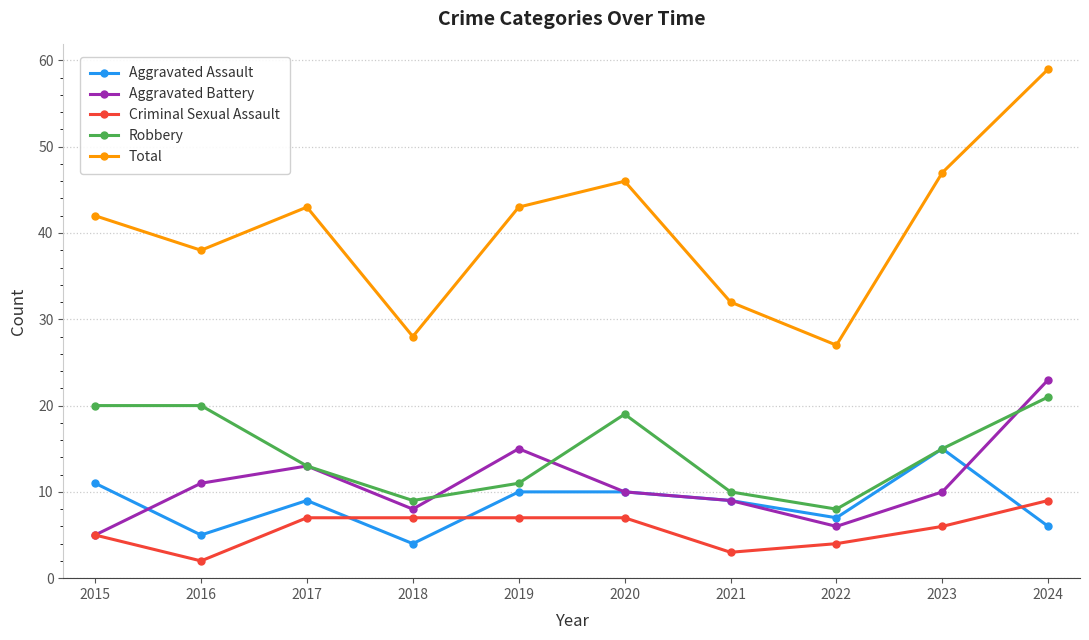

What is the greatest value displayed?

59